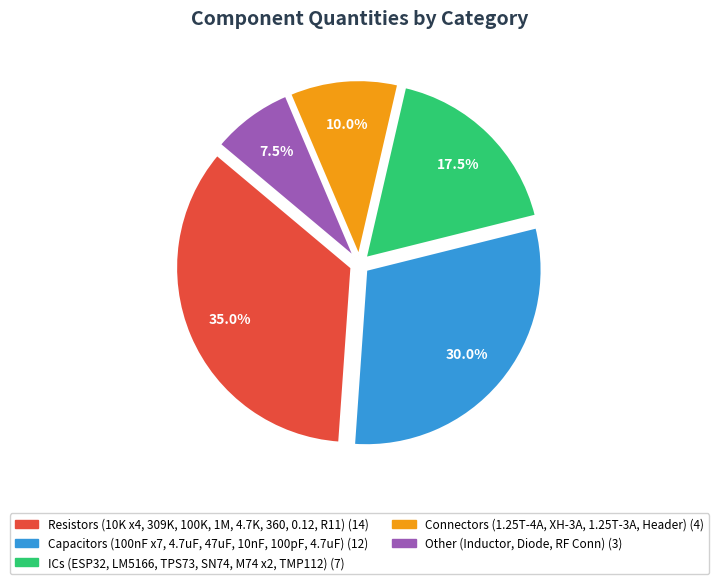

Does any single category account for the majority?

No